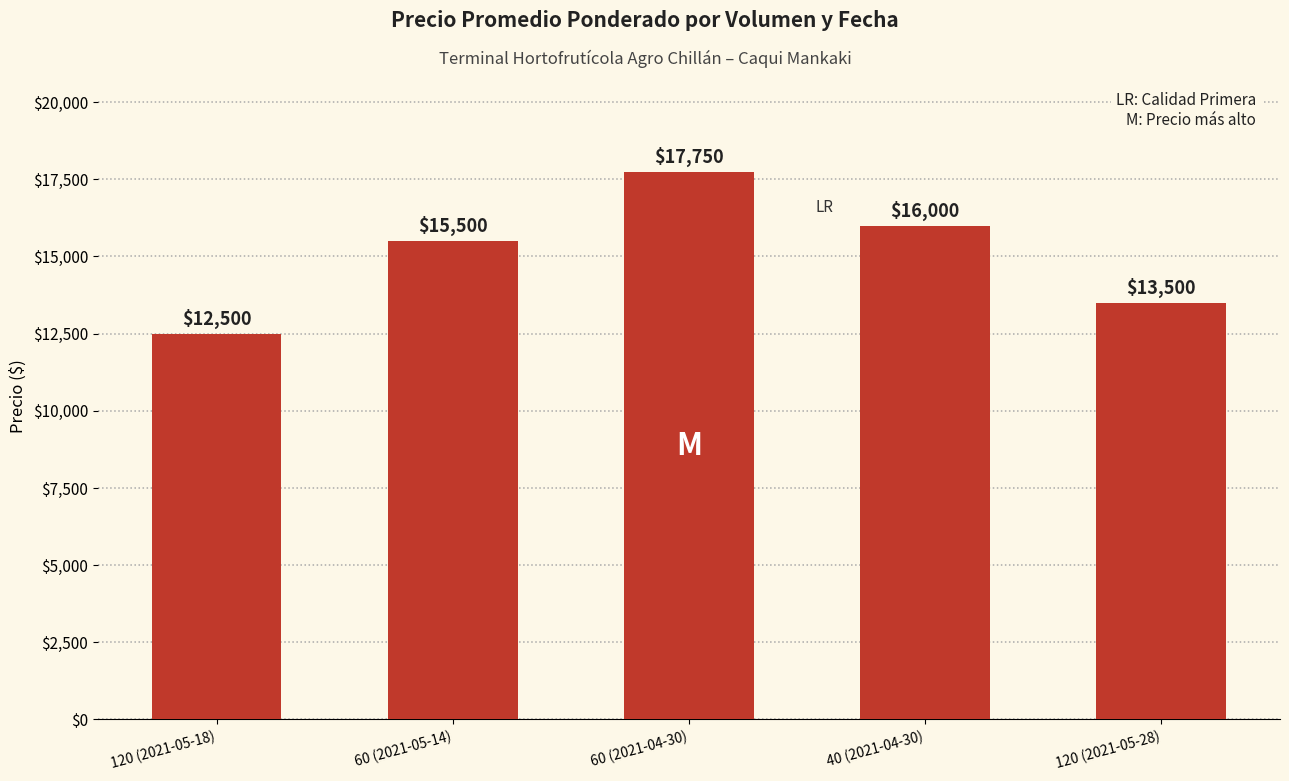

At which label is the value closest to 15125?

60 (2021-05-14)